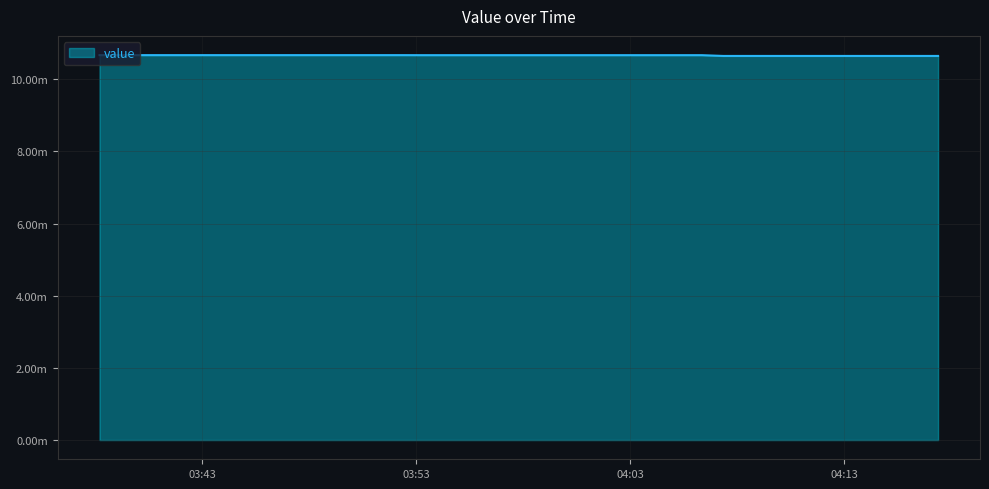

At which label does the data first exceed 10666776?

2020-06-10T03:38:13